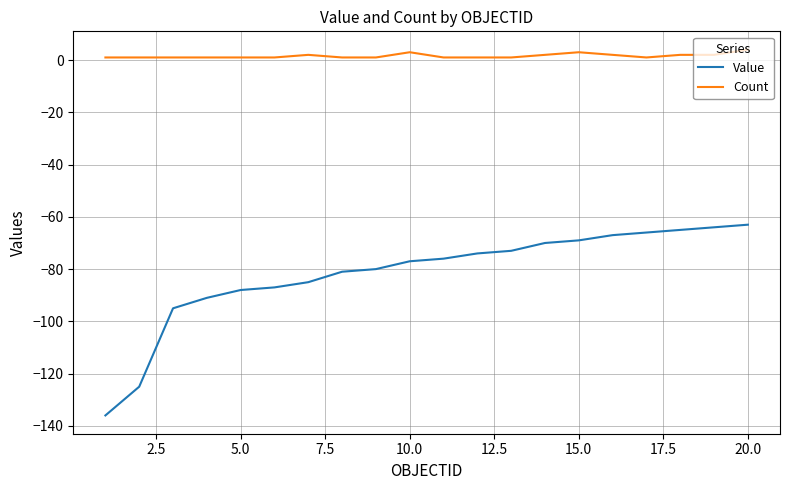

What is the highest value of the Value series?

-63